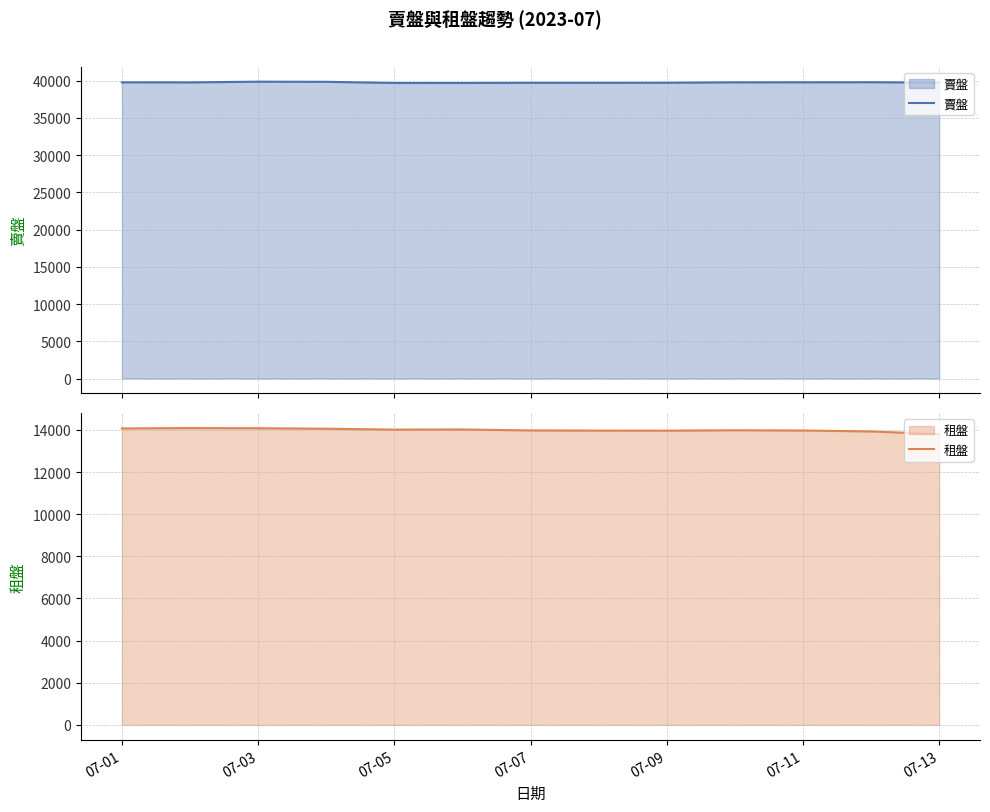

What is the highest value of the 賣盤 series?

39850